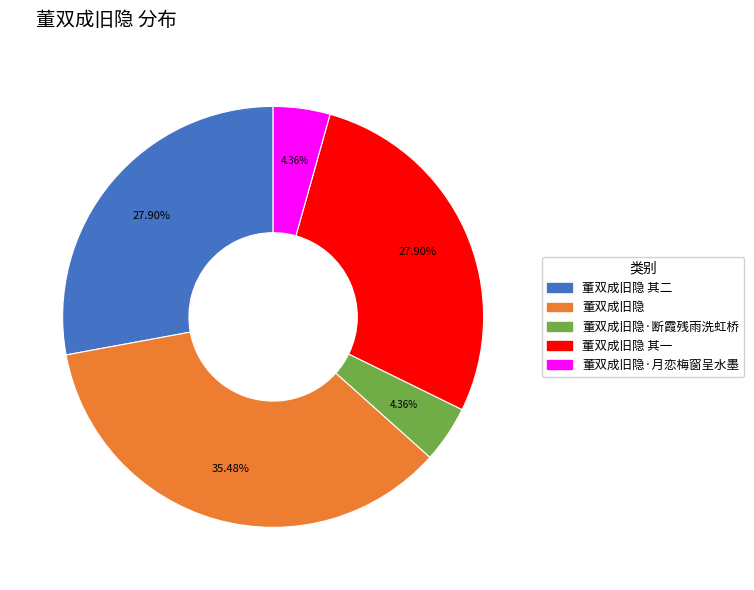

What is the ratio of the value at 董双成旧隐 其一 to the value at 董双成旧隐·月恋梅窗呈水墨?

6.4